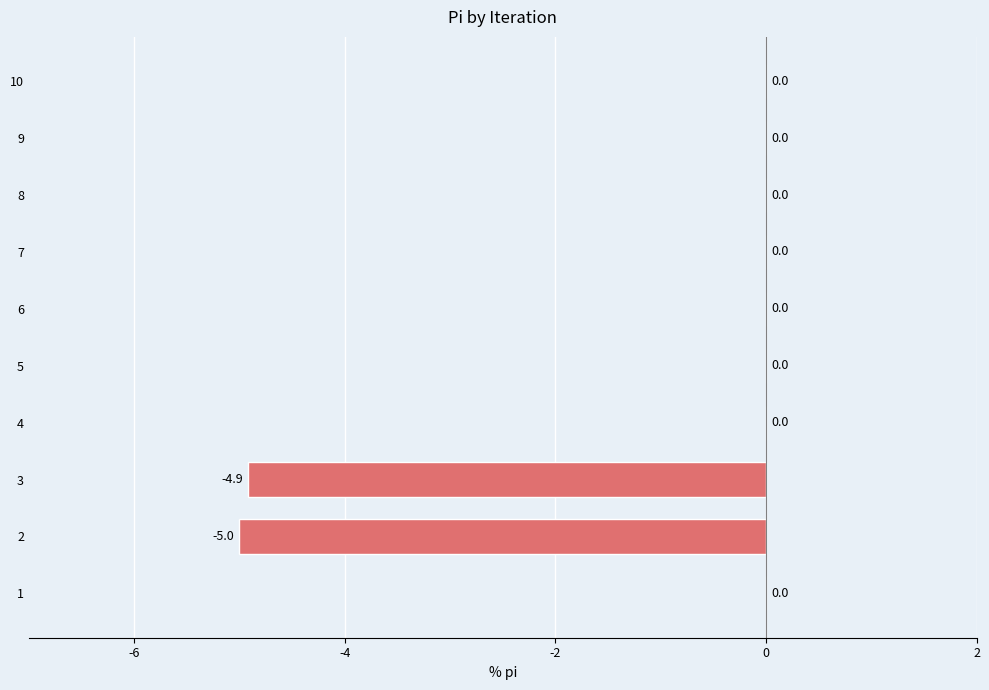

Between 4 and 2, which is larger?

4